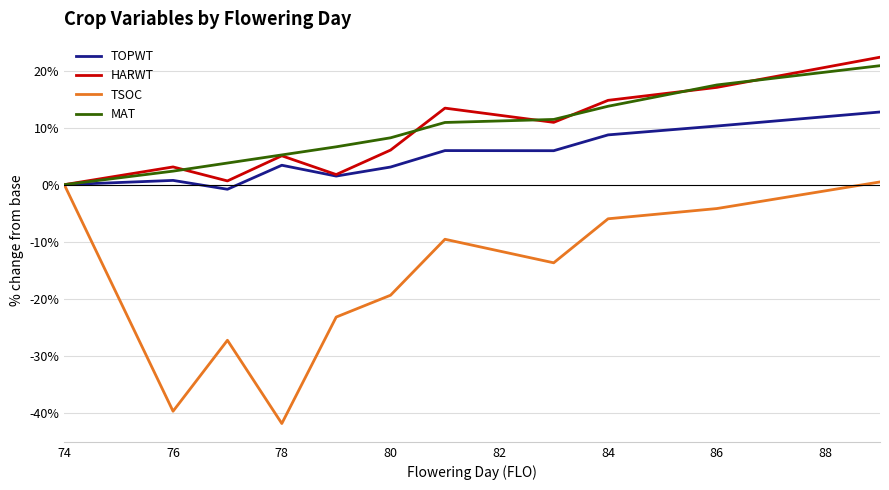

What is the maximum value shown in the chart?

22.3